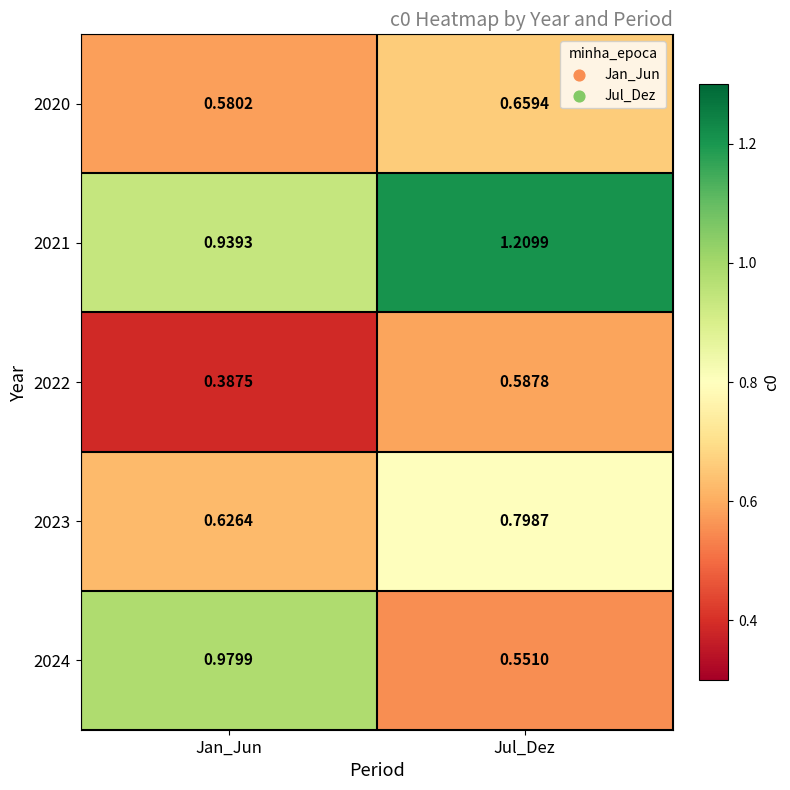

Which category has the highest value in the 2022 series?

Jul_Dez